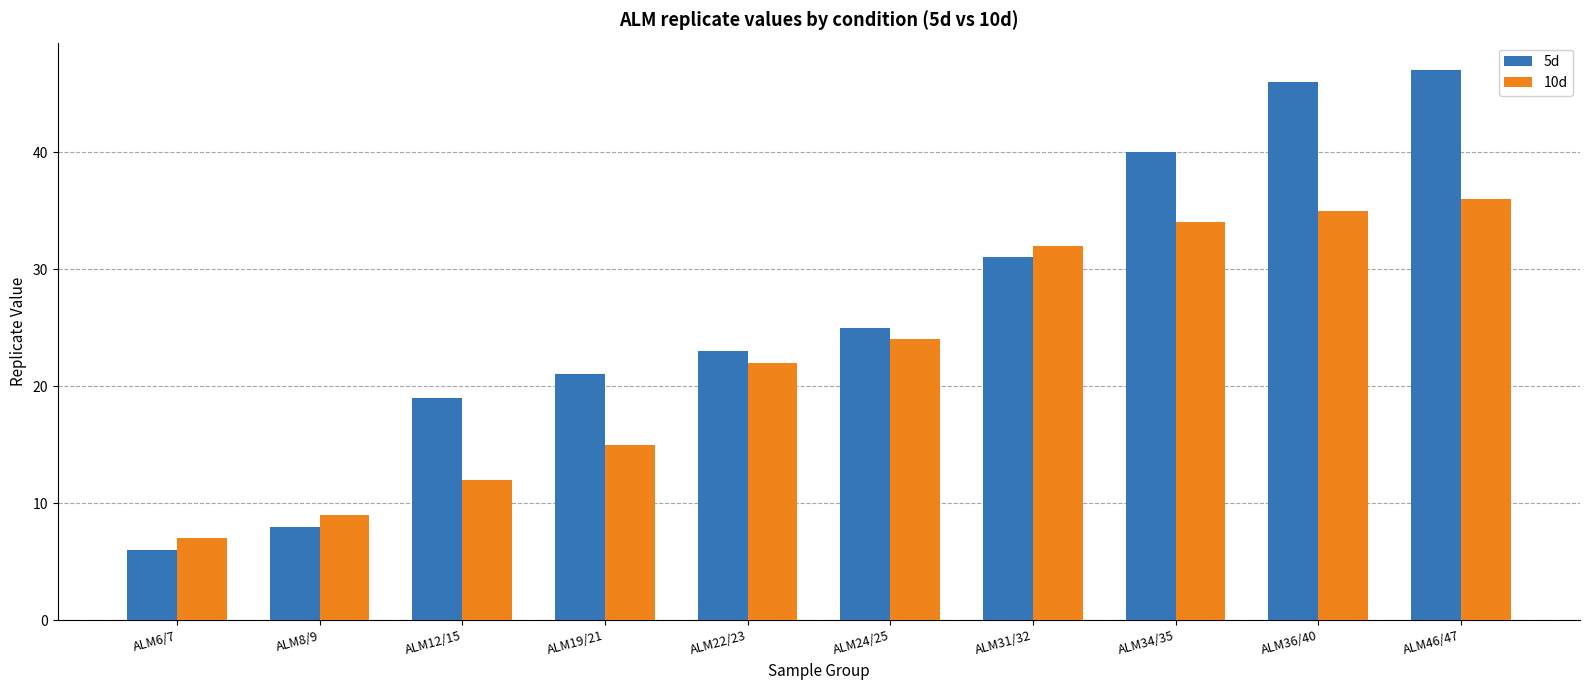

What is the difference between the highest and lowest values at ALM6/7?

1